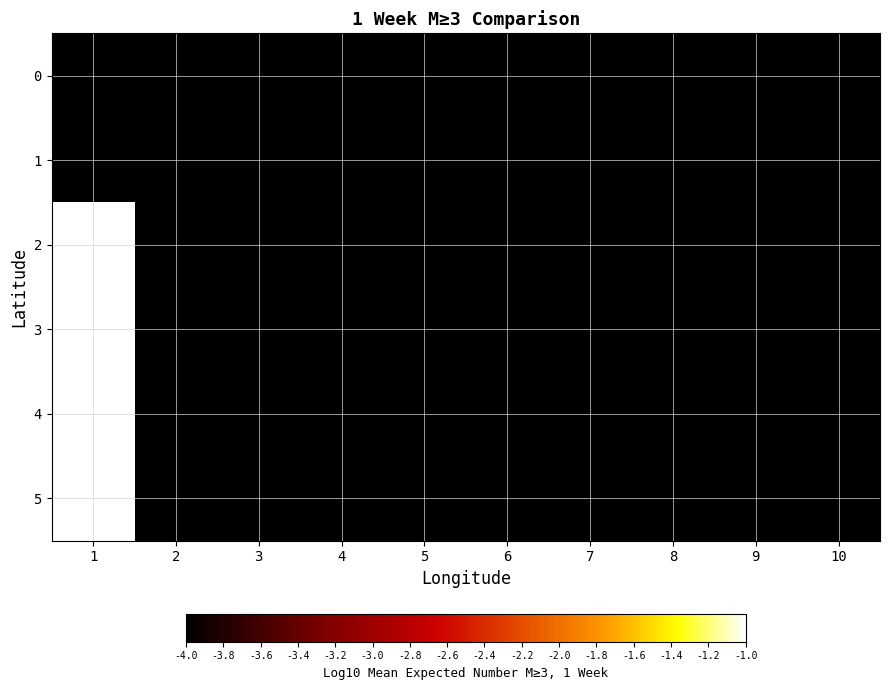

What is the difference between the highest and lowest values at 1?

3